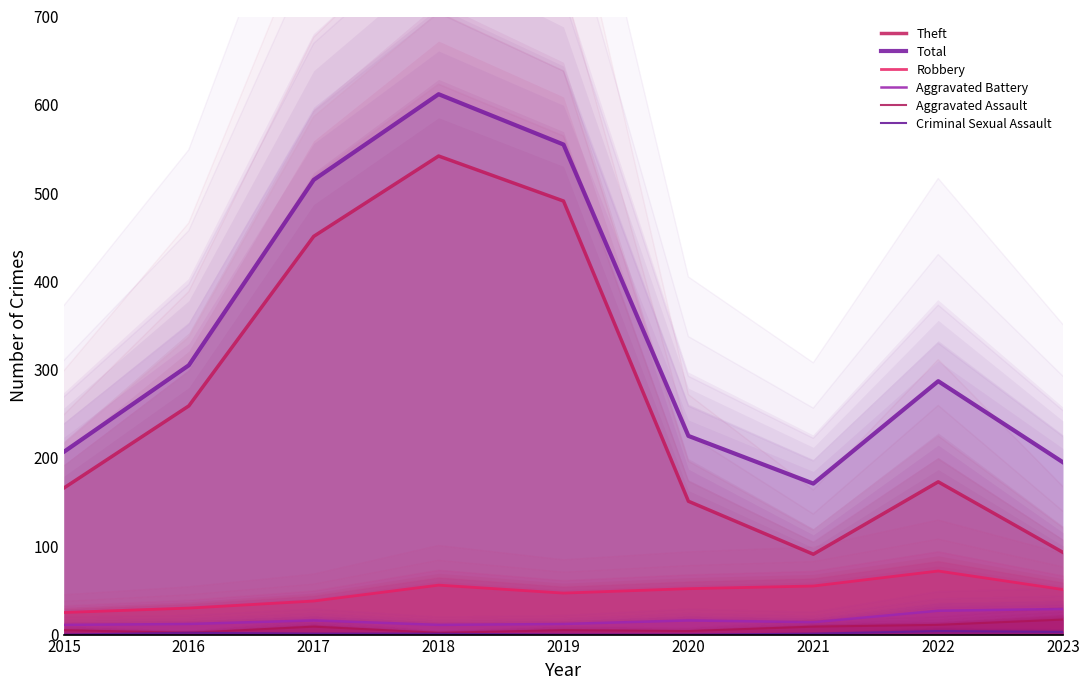

What is the lowest value of the Aggravated Battery series?

11